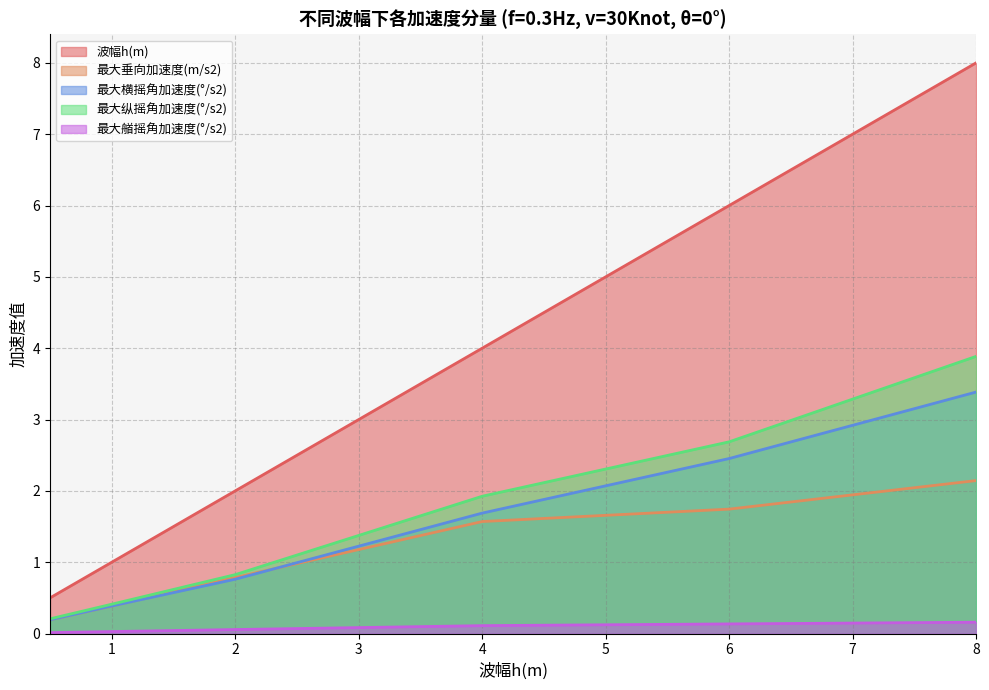

Rank the series at 1 from lowest to highest value.

最大艏摇角加速度(°/s2), 最大垂向加速度(m/s2), 最大横摇角加速度(°/s2), 最大纵摇角加速度(°/s2), 波幅h(m)